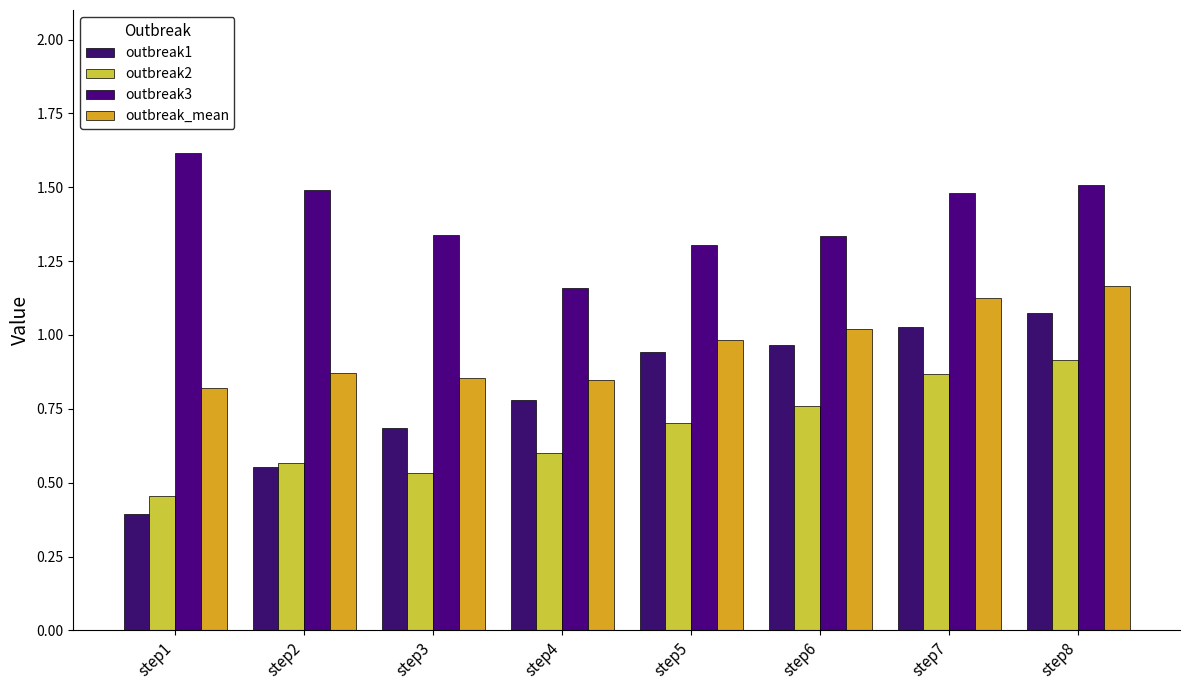

How many groups of bars are there?

8